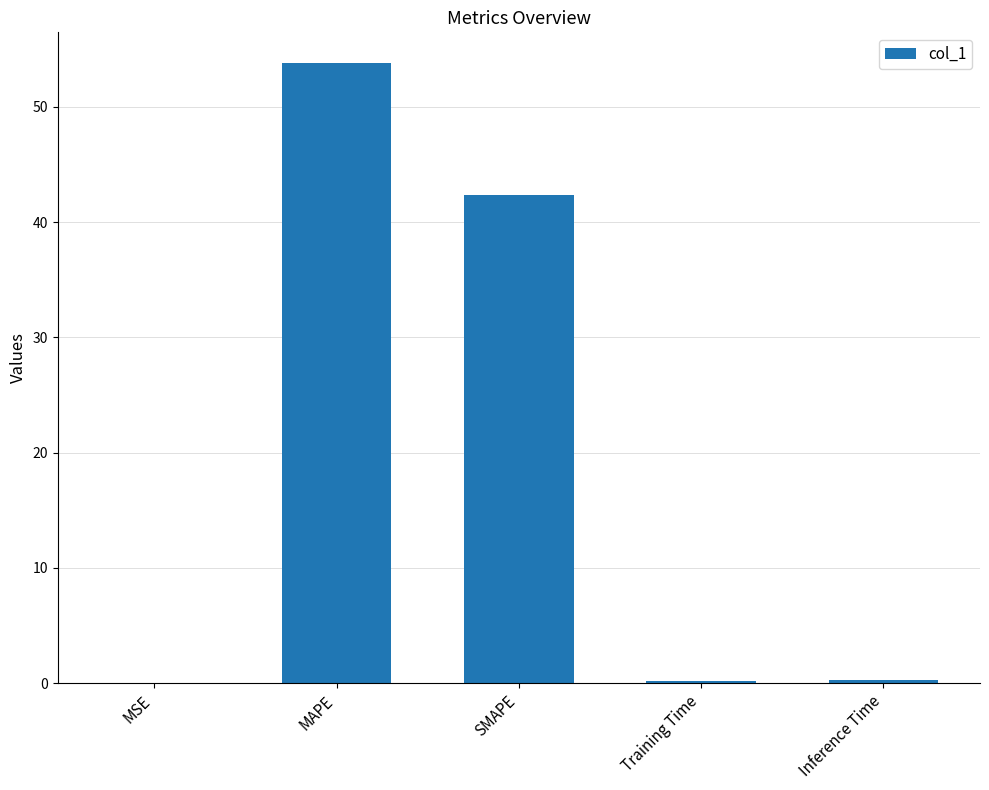

True or false: the data shows 0.3 at Inference Time.

True